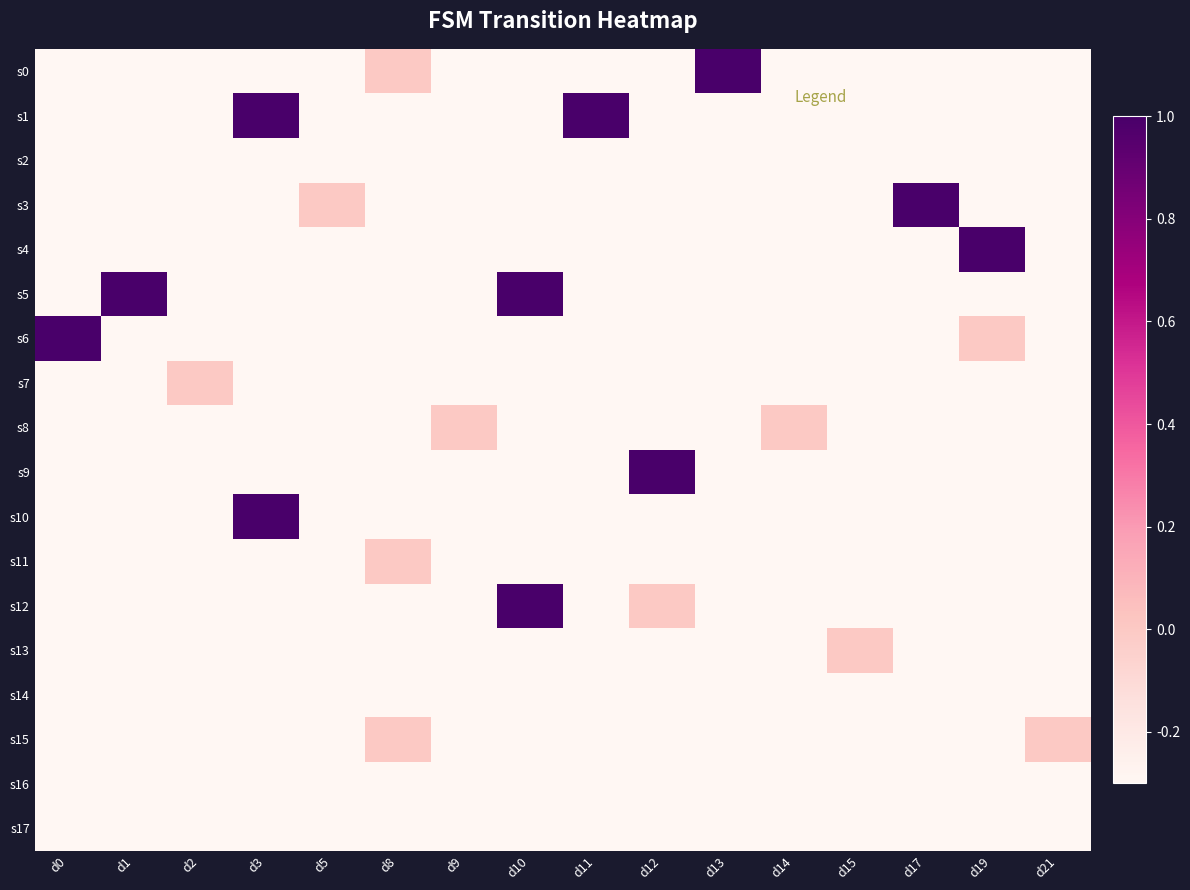

Count the number of data series in this chart.

18